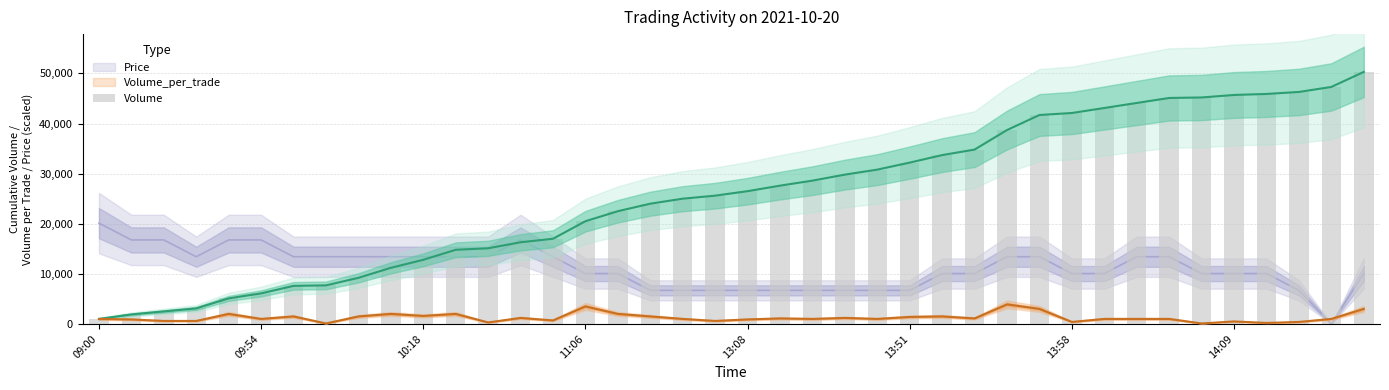

Read the value at 9.

11200